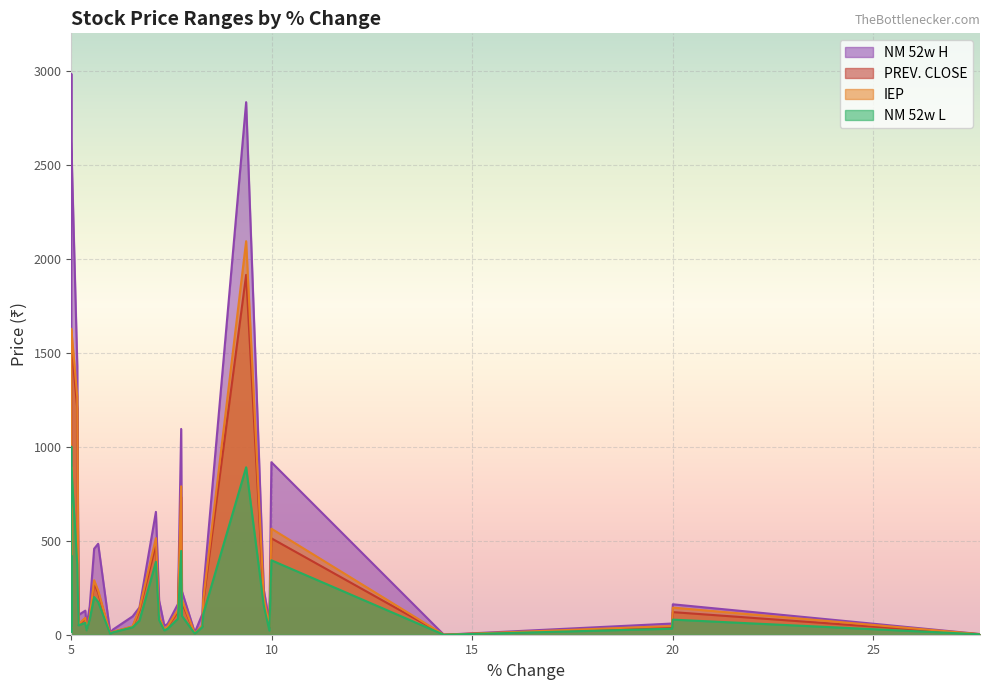

The IEP series shows 564.2 at AARTISURF. True or false?

True